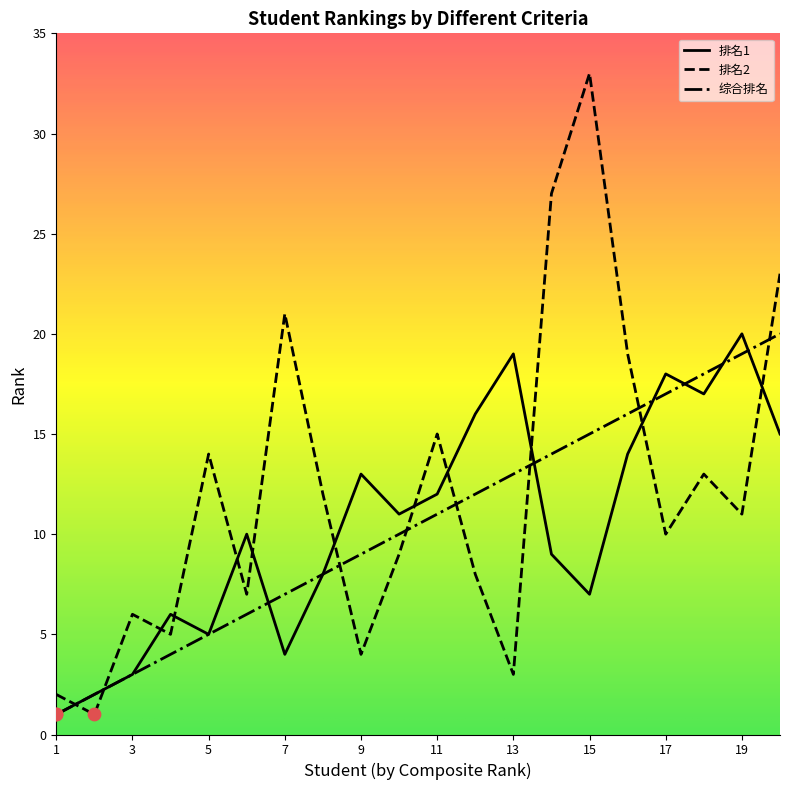

What are all the series names shown in the legend?

排名1, 排名2, 综合排名